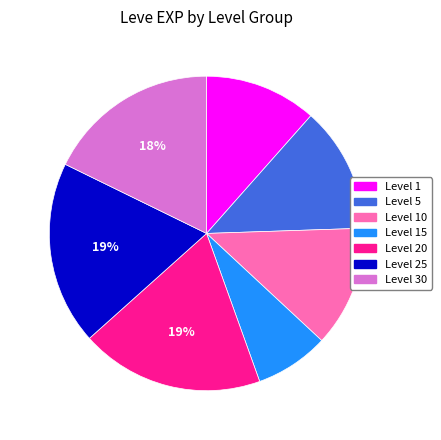

Does Level 15 represent more than half of the total?

No